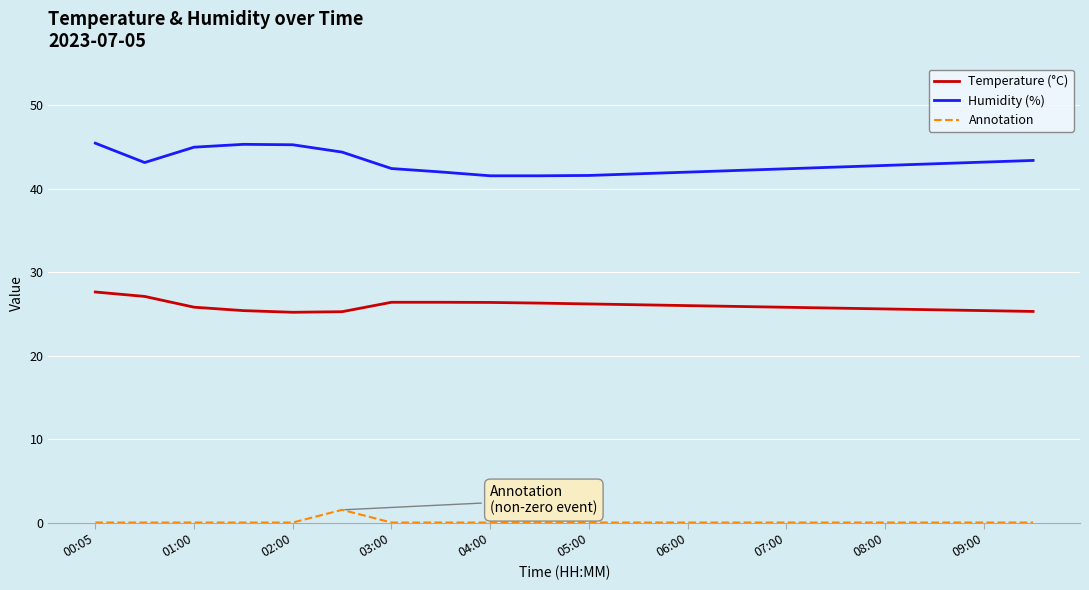

Which series has the largest total across all categories?

Humidity (%)